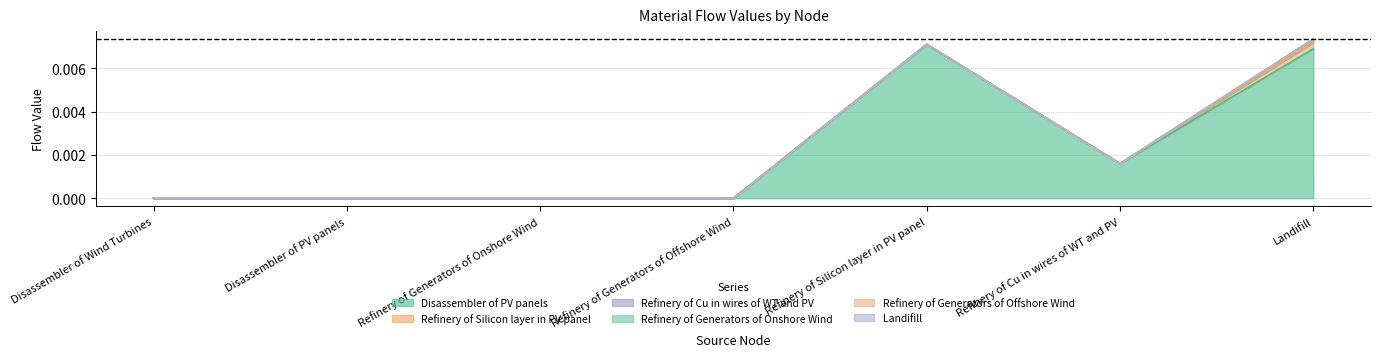

True or false: Refinery of Generators of Offshore Wind and Refinery of Generators of Onshore Wind cross at least once.

False